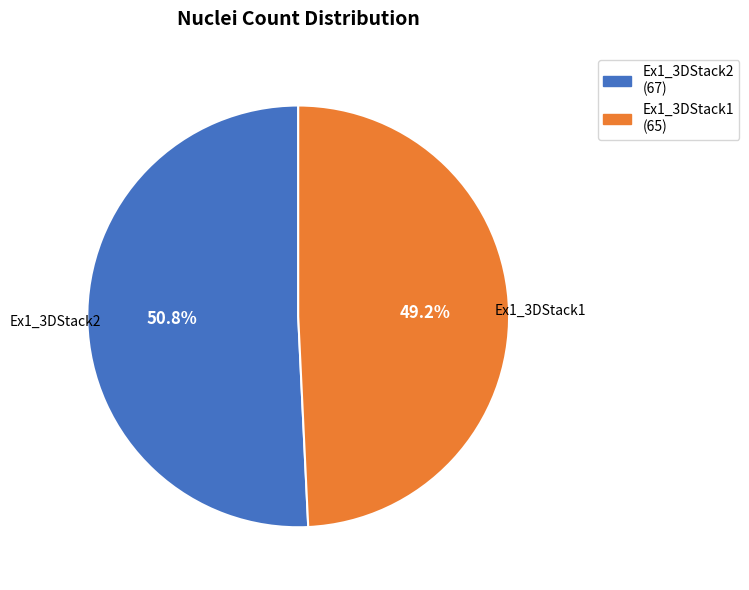

Is there any slice that represents more than half of the pie?

Yes